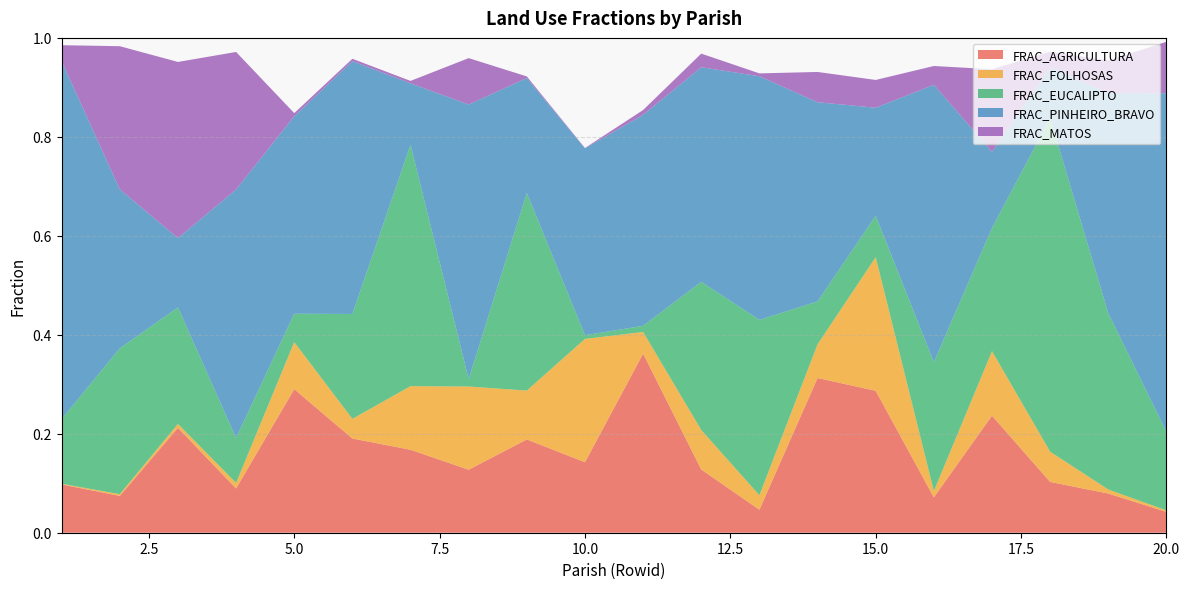

Reading right to left, what are all the values shown in this chart?

FRAC_AGRICULTURA: 0.0	0.1	0.1	0.2	0.1	0.3	0.3	0.0	0.1	0.4	0.1	0.2	0.1	0.2	0.2	0.3	0.1	0.2	0.1	0.1
FRAC_FOLHOSAS: 0.0	0.0	0.1	0.1	0.0	0.3	0.1	0.0	0.1	0.0	0.2	0.1	0.2	0.1	0.0	0.1	0.0	0.0	0.0	0.0
FRAC_EUCALIPTO: 0.2	0.4	0.7	0.2	0.3	0.1	0.1	0.4	0.3	0.0	0.0	0.4	0.0	0.5	0.2	0.1	0.1	0.2	0.3	0.1
FRAC_PINHEIRO_BRAVO: 0.7	0.4	0.1	0.2	0.6	0.2	0.4	0.5	0.4	0.4	0.4	0.2	0.6	0.1	0.5	0.4	0.5	0.1	0.3	0.7
FRAC_MATOS: 0.1	0.1	0.0	0.2	0.0	0.1	0.1	0.0	0.0	0.0	0.0	0.0	0.1	0.0	0.0	0.0	0.3	0.4	0.3	0.0